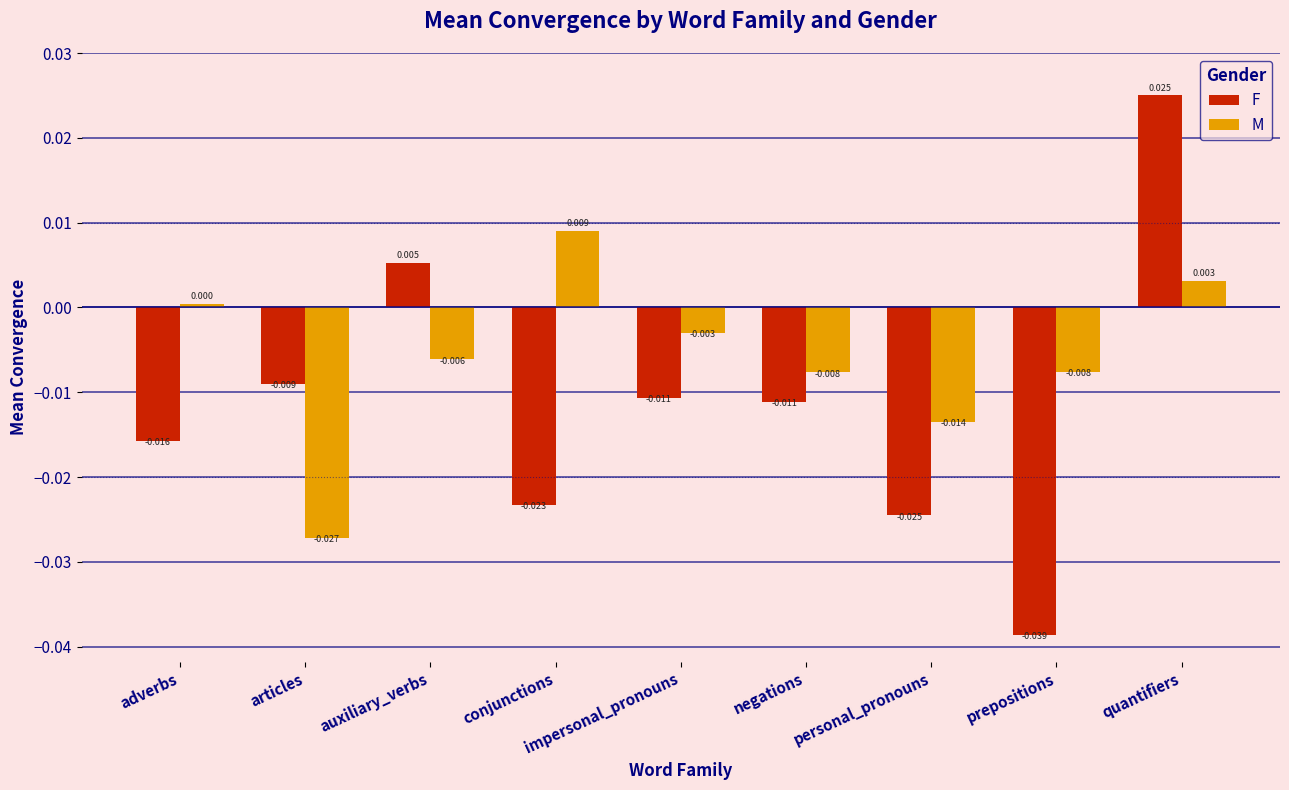

Are the bars horizontal?

No